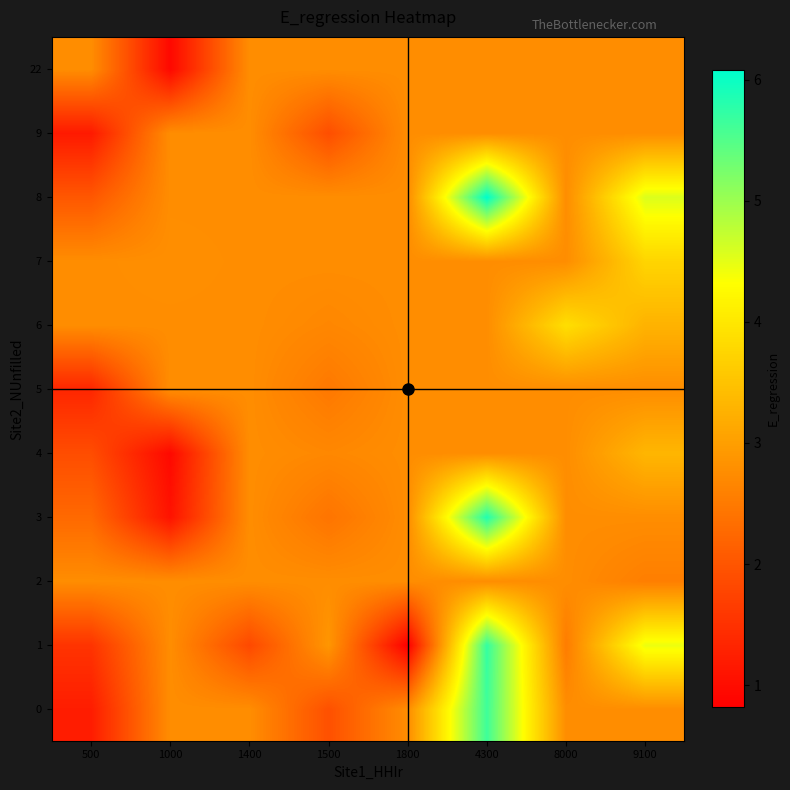

What is the spread (max minus min) of values at 1800?

1.9